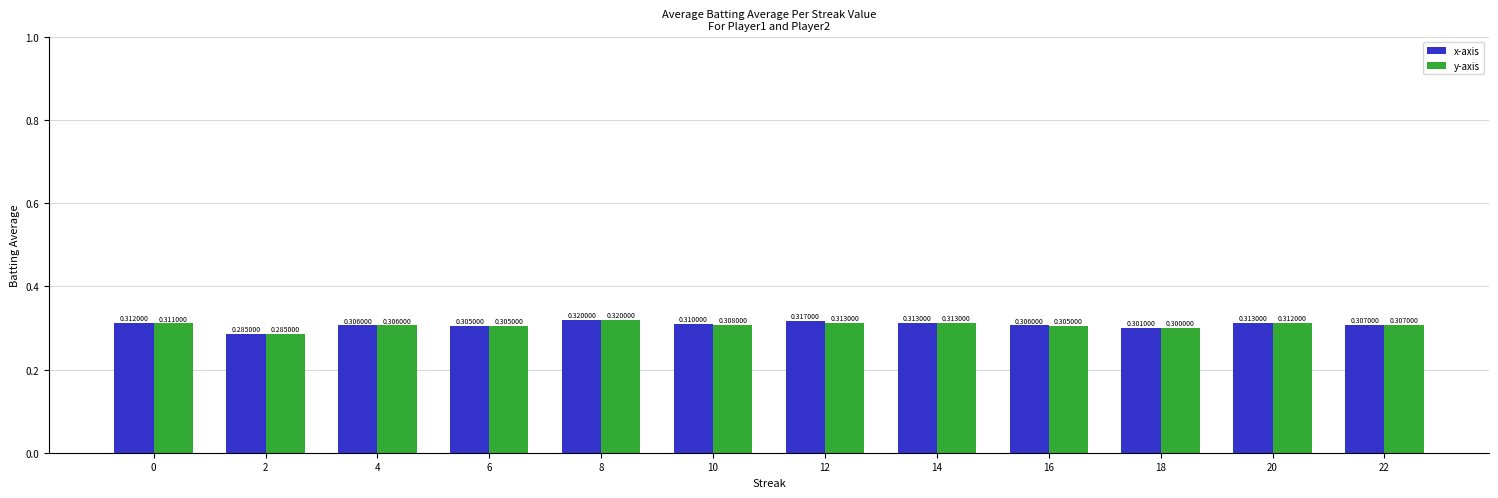

Reading right to left, list all the values displayed in this chart.

x-axis: 0.3	0.3	0.3	0.3	0.3	0.3	0.3	0.3	0.3	0.3	0.3	0.3
y-axis: 0.3	0.3	0.3	0.3	0.3	0.3	0.3	0.3	0.3	0.3	0.3	0.3